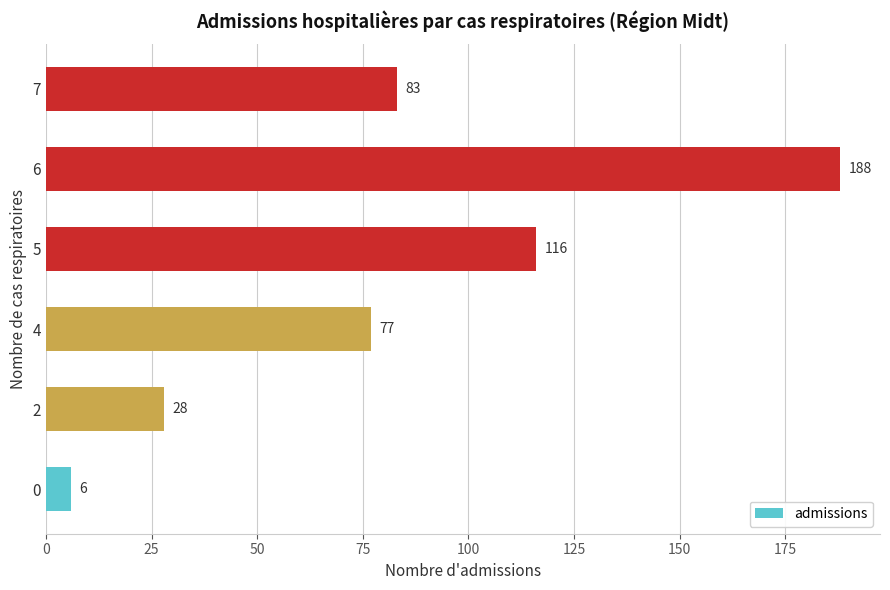

What is the sum of all values?

498